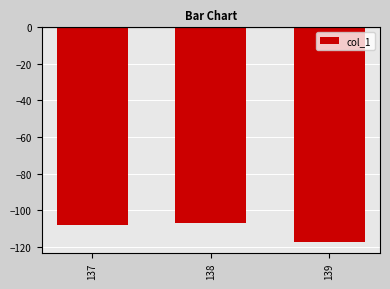

Are the bars grouped side by side (vs. stacked)?

No